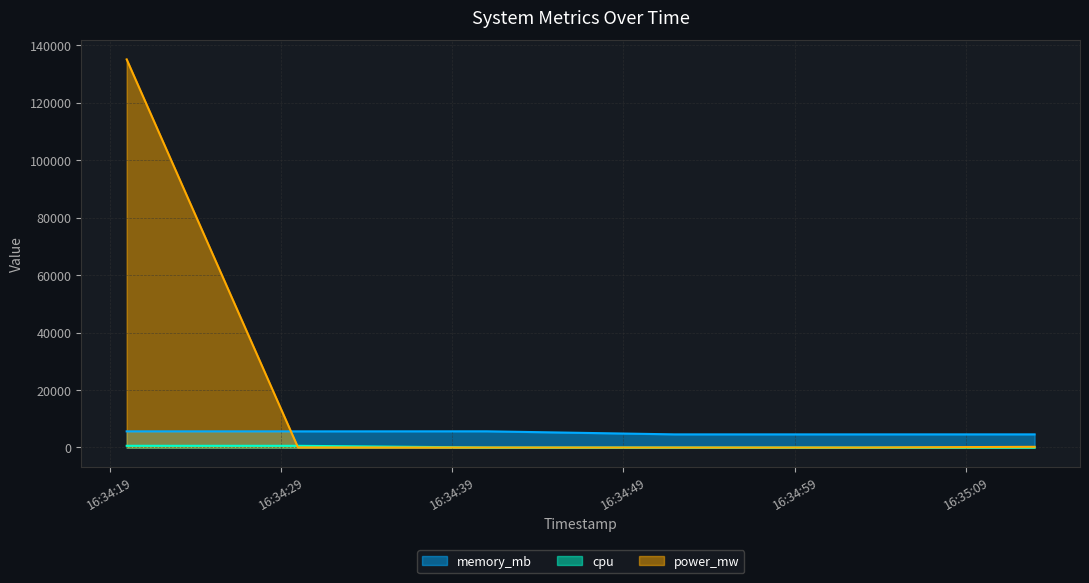

True or false: memory_mb and cpu cross at least once.

False